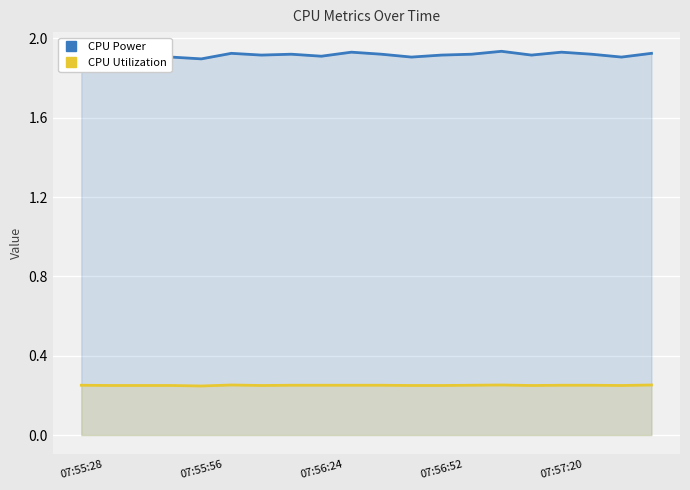

True or false: CPU Utilization has a value of 0.3 at 9.

True